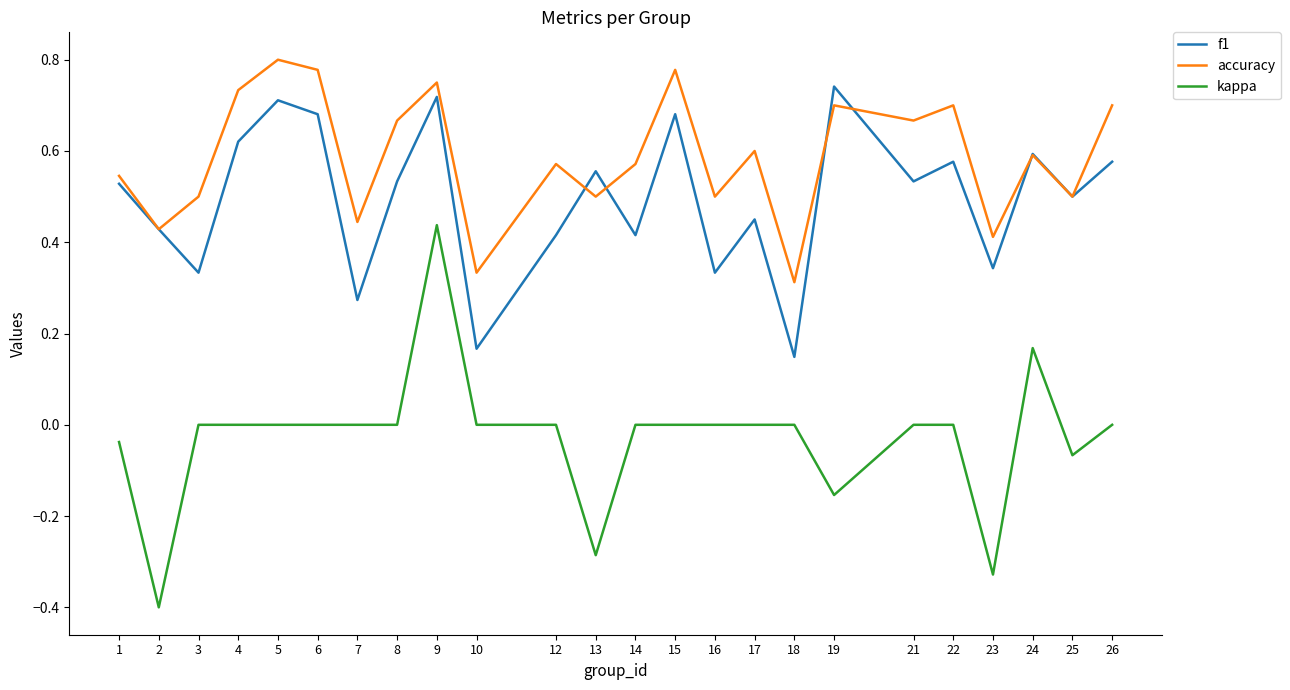

List the series in order of their peak value, lowest first.

kappa, f1, accuracy